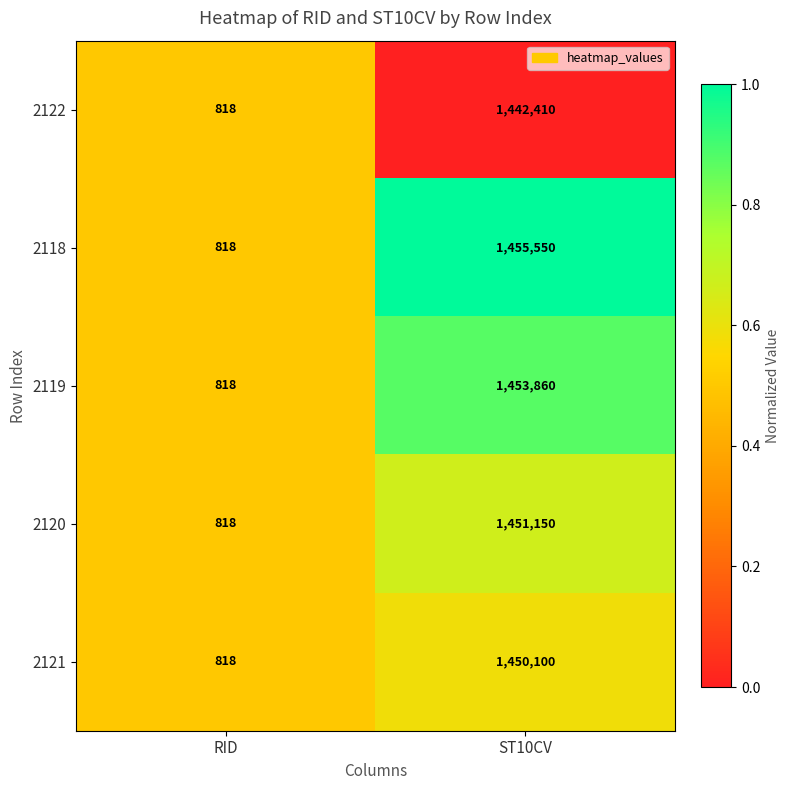

What is the sum of all 2120 values?

1451968